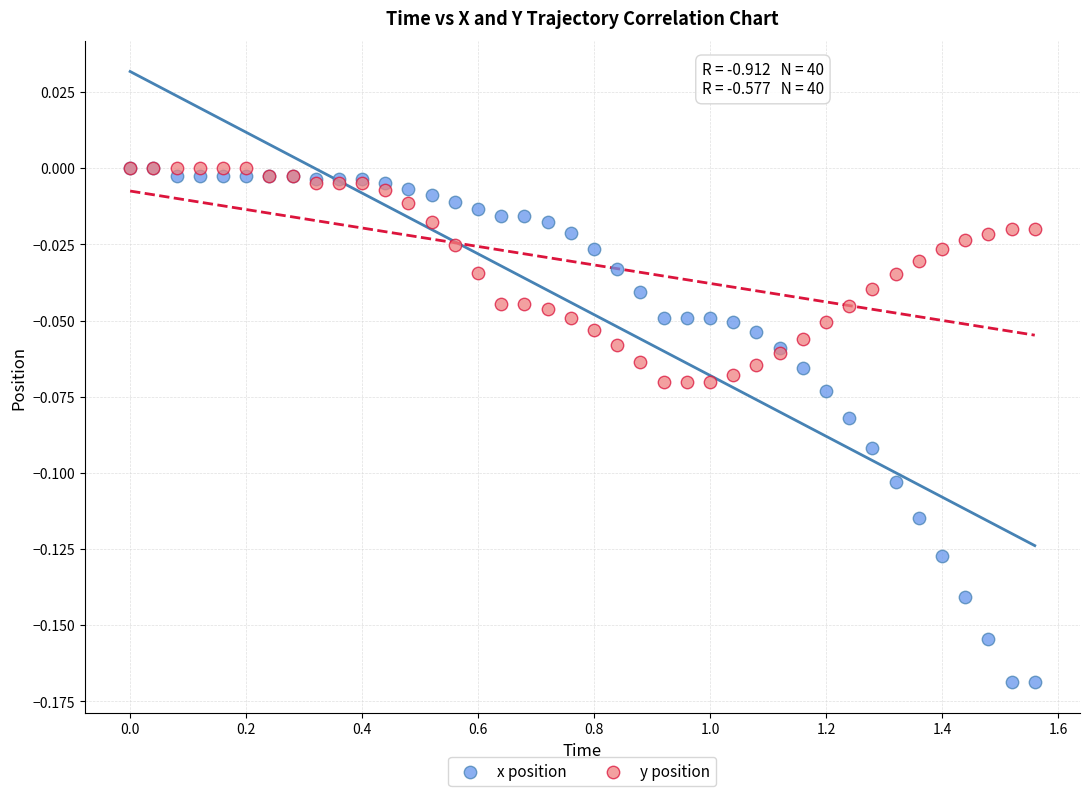

Which series contains the lowest Y value?

x position